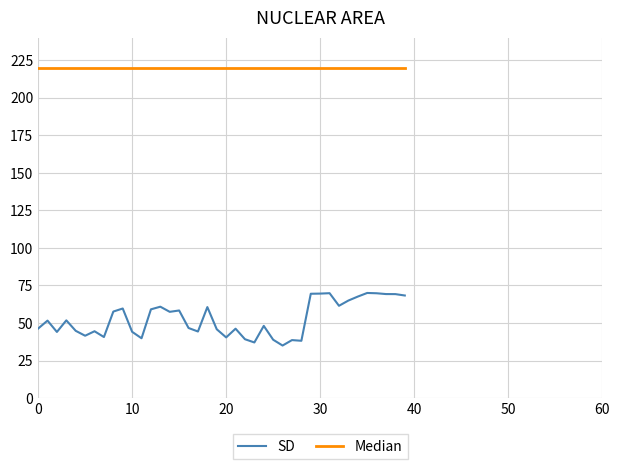

What are all the series names shown in the legend?

SD, Median